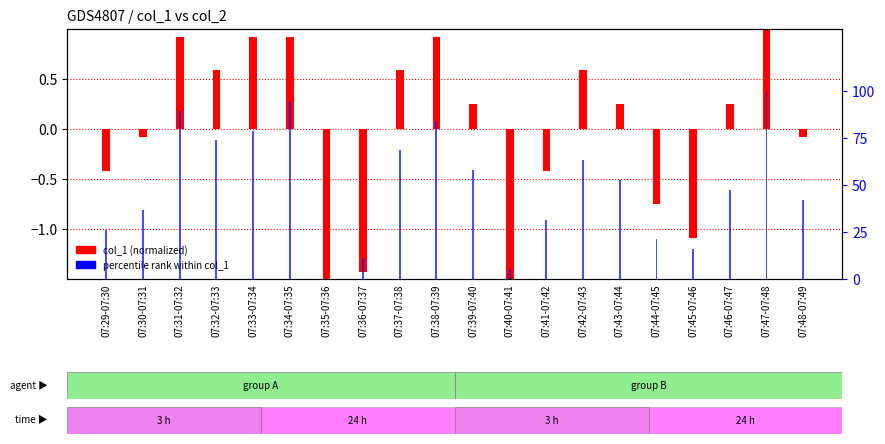

Rank the series by their maximum value, from lowest to highest.

col_1 (normalized), percentile rank within col_1